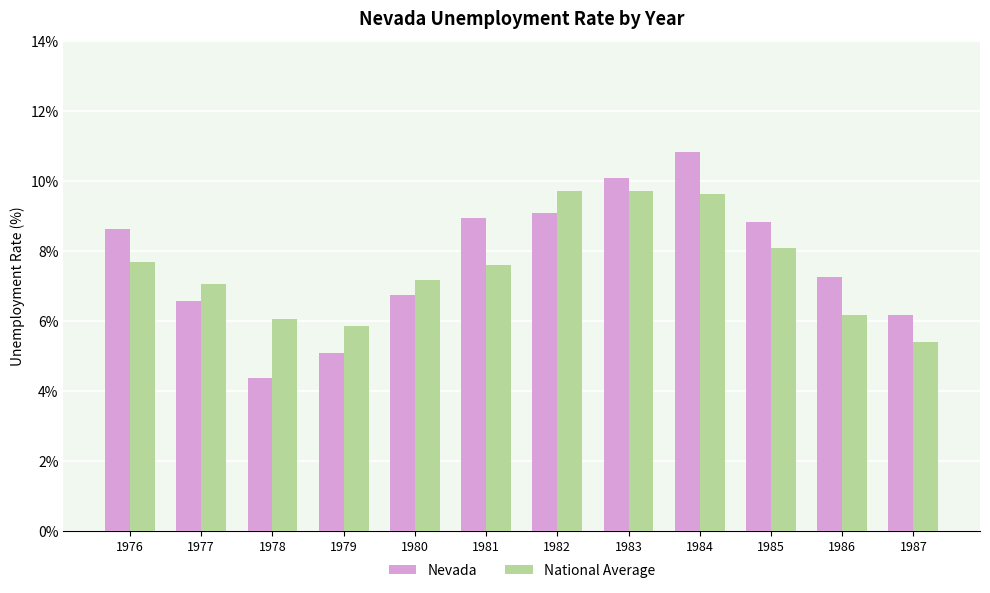

What is the sum of all Nevada values?

92.6